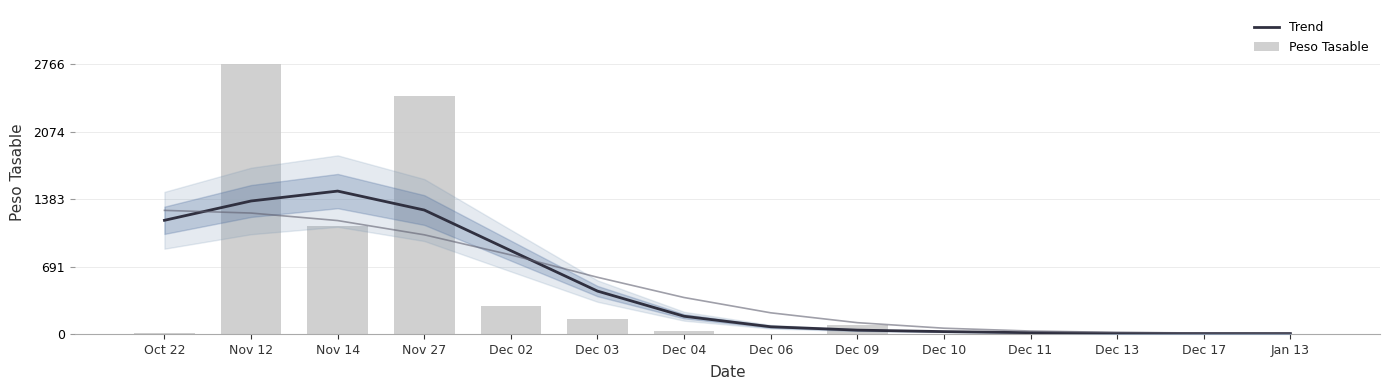

List the series in order of their peak value, highest first.

Peso Tasable, Trend